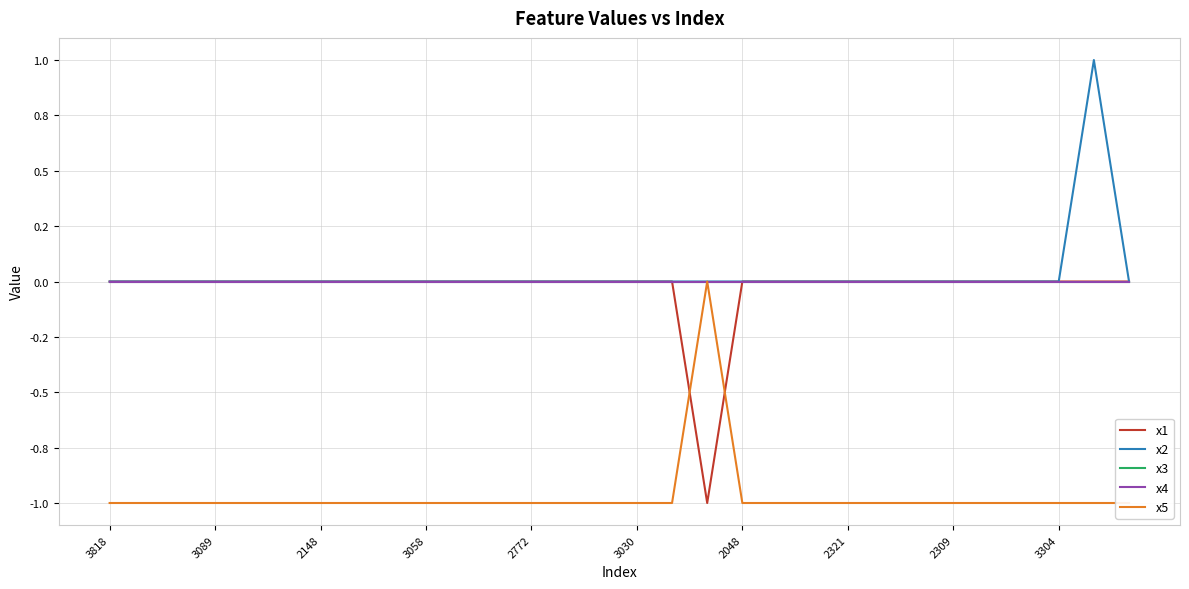

What is the label of the 1st point from the left?

3818